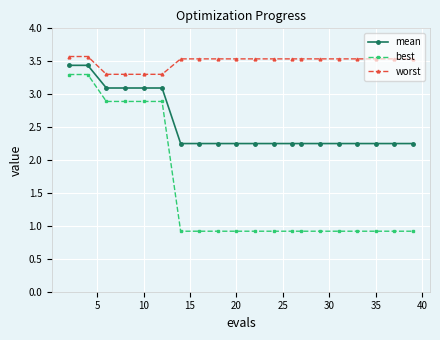

What are all the series names shown in the legend?

mean, best, worst